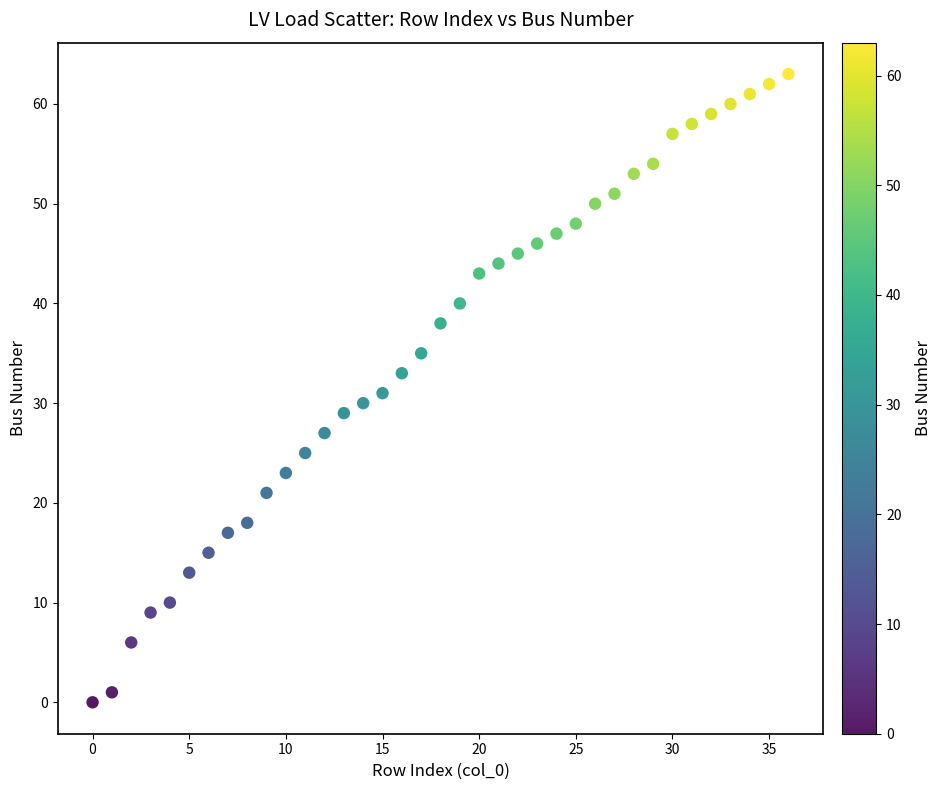

What is the range of Y values (max minus min)?

63